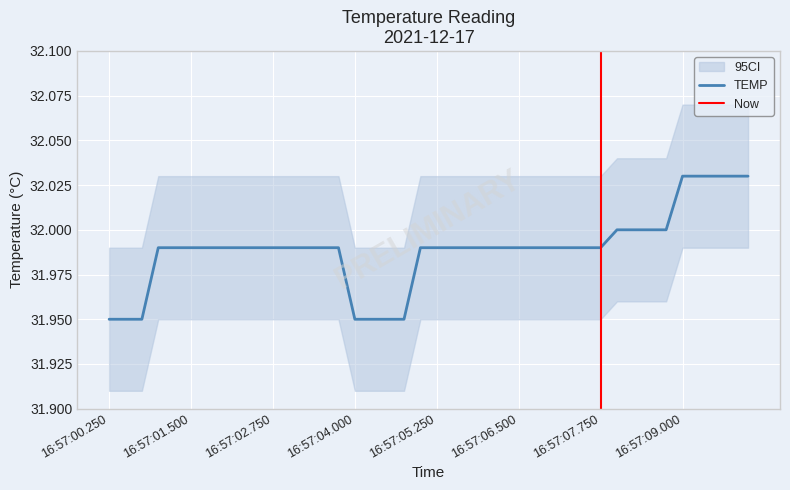

How many values are between 31 and 32?

35